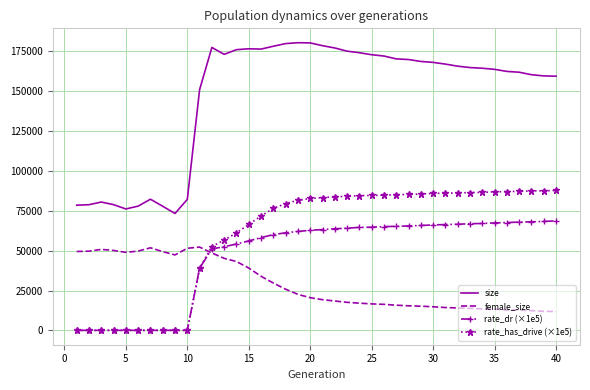

Which series has the widest spread of values?

size